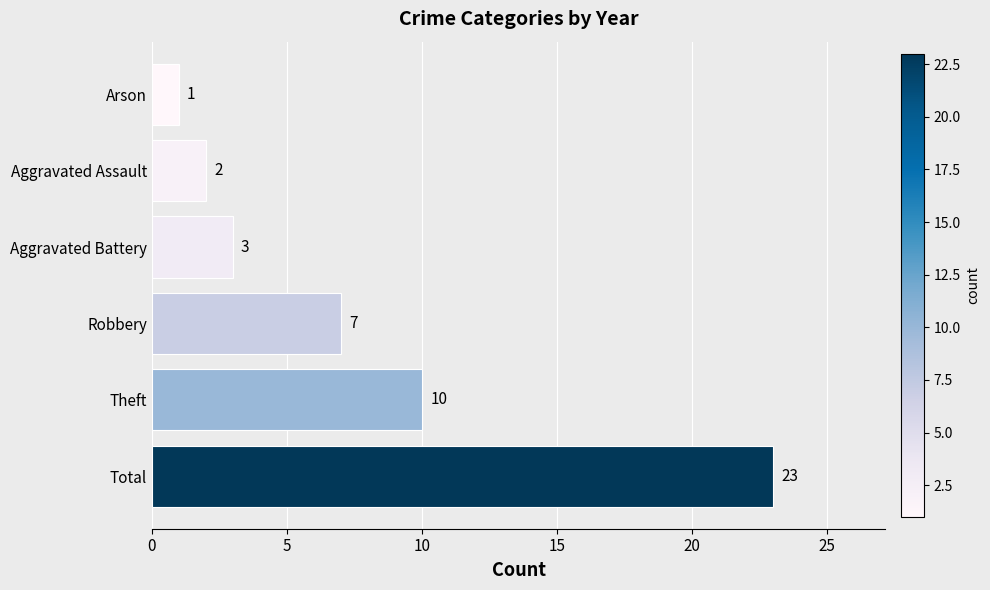

Reading bottom to top, transcribe all the data shown in this chart.

23	10	7	3	2	1